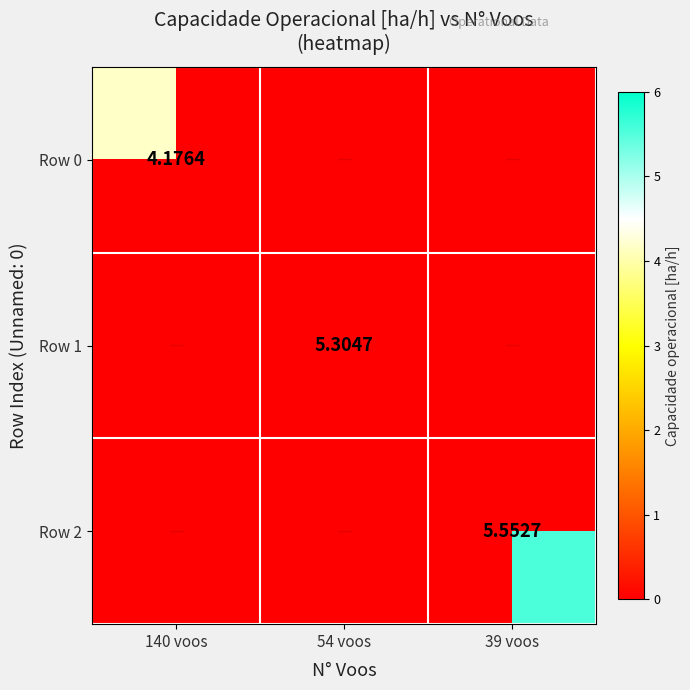

At which category is the sum across all series the highest?

39 voos